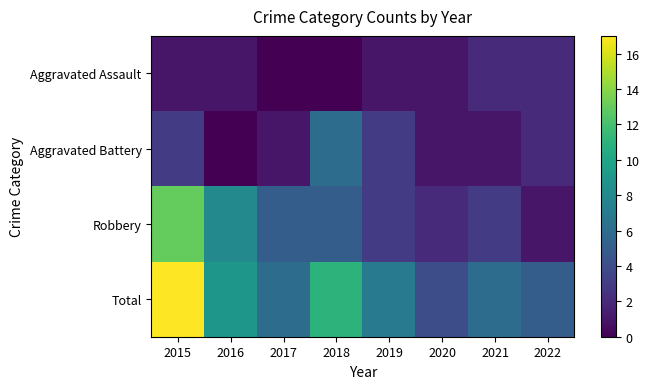

What is the difference between the highest and lowest values at 2022?

4